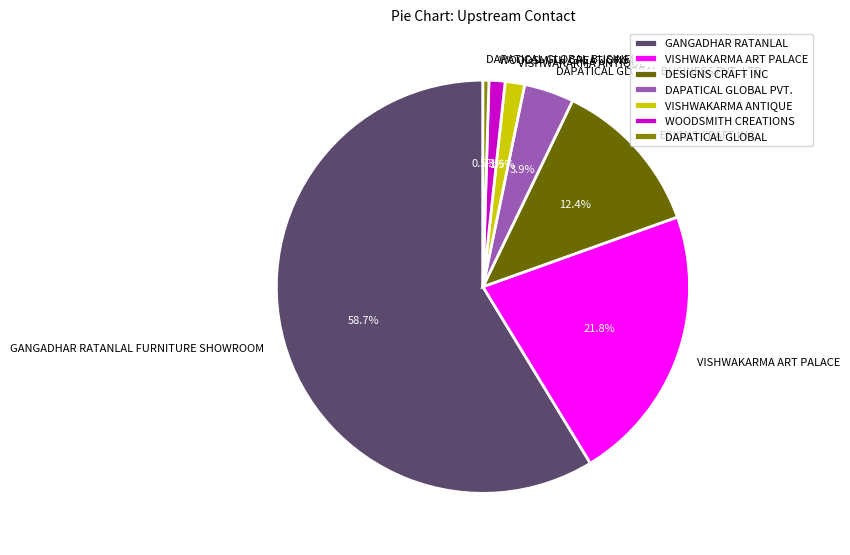

To the nearest percent, what is the combined percentage of DAPATICAL GLOBAL BUSINESS PVT. LTD. and VISHWAKARMA ART PALACE?

26%